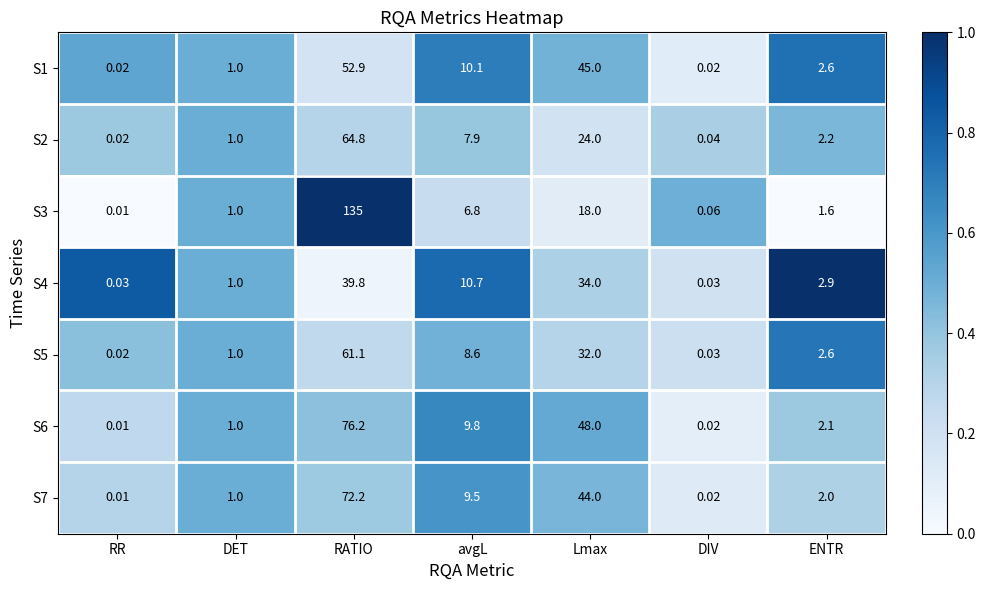

At which label does S7 first exceed 2?

RATIO